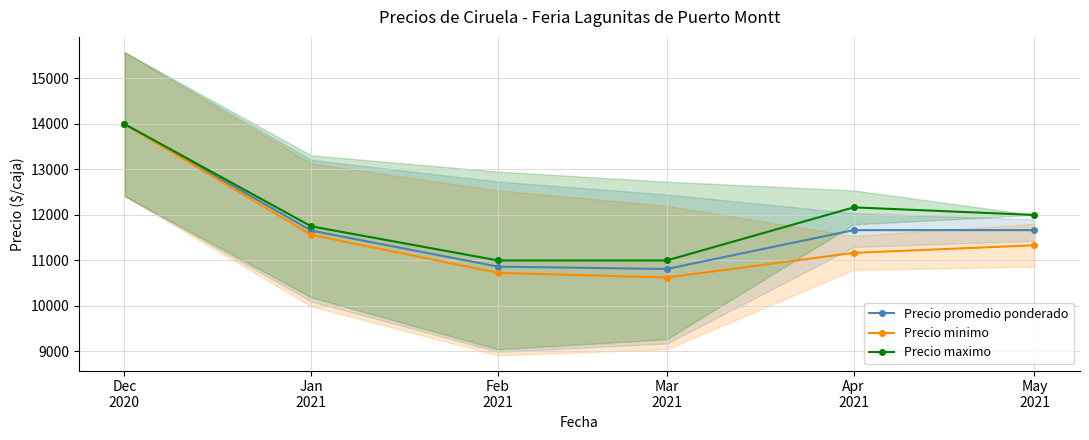

The value of Precio minimo at Apr
2021 is 17758.9. True or false?

False